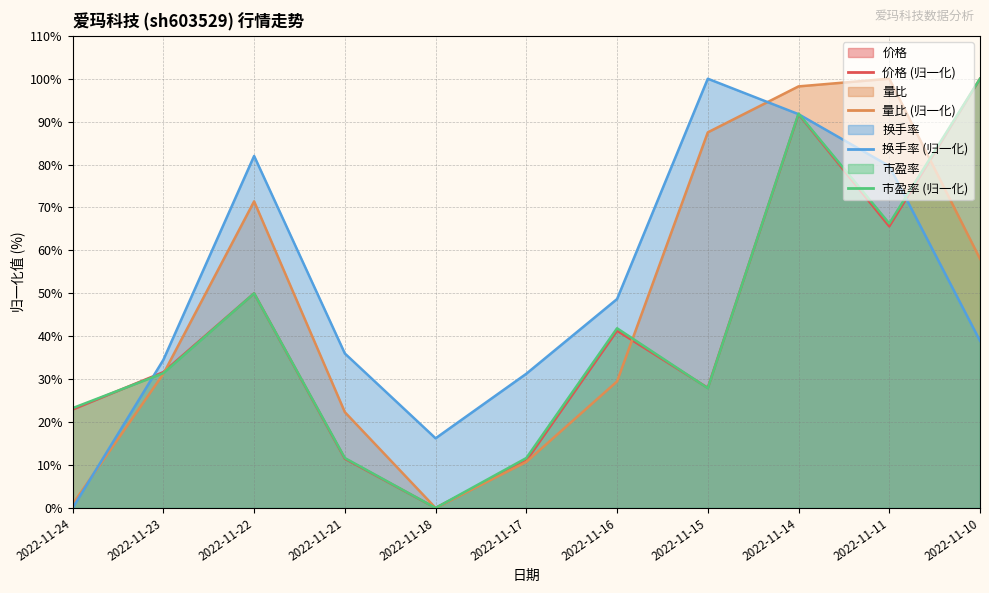

What are all the series names shown in the legend?

价格, 量比, 换手率, 市盈率